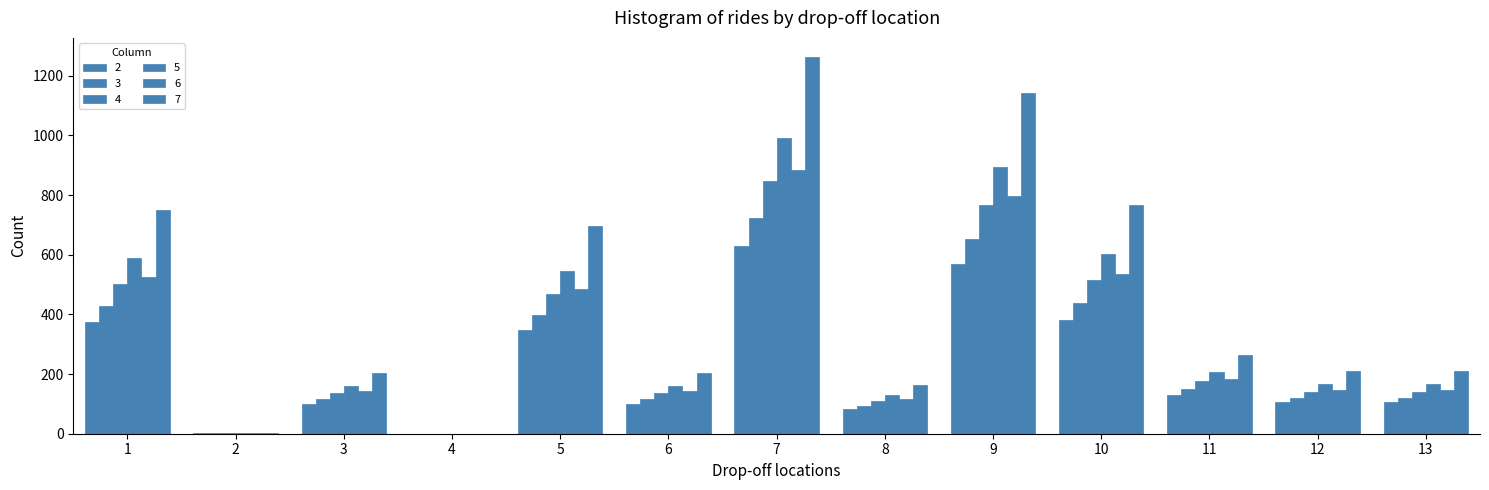

What is the total value across all series at 3?

856.5